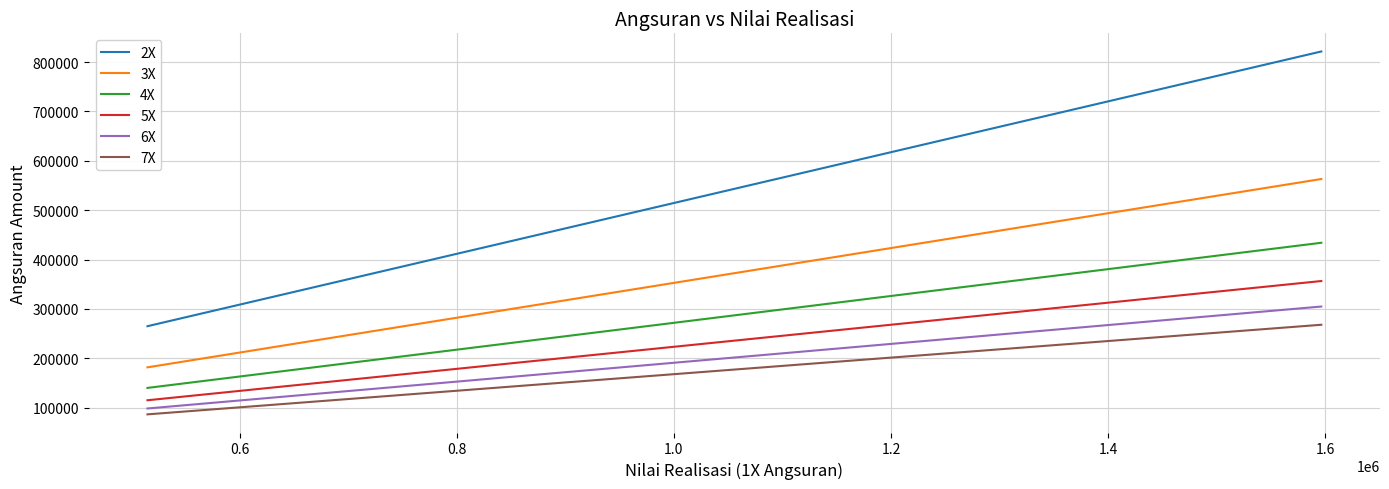

Rank the series by their maximum value, from highest to lowest.

2X, 3X, 4X, 5X, 6X, 7X